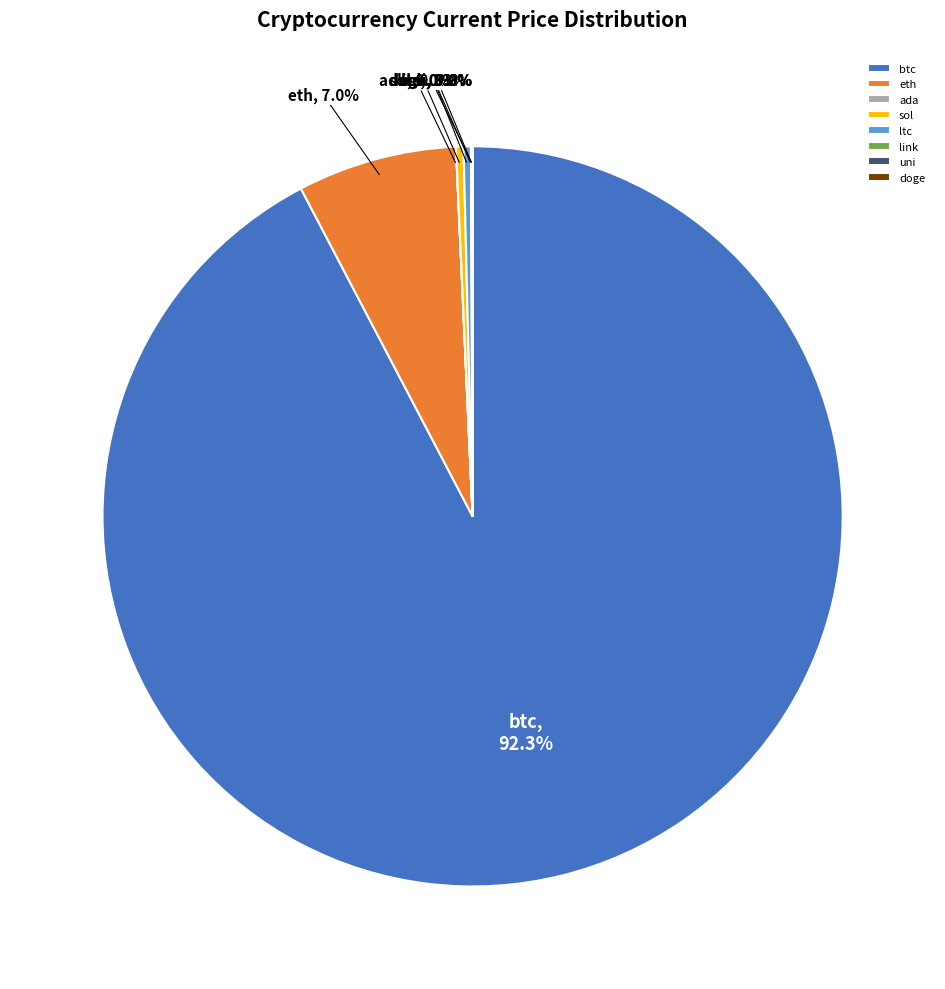

Which slice is the largest?

btc